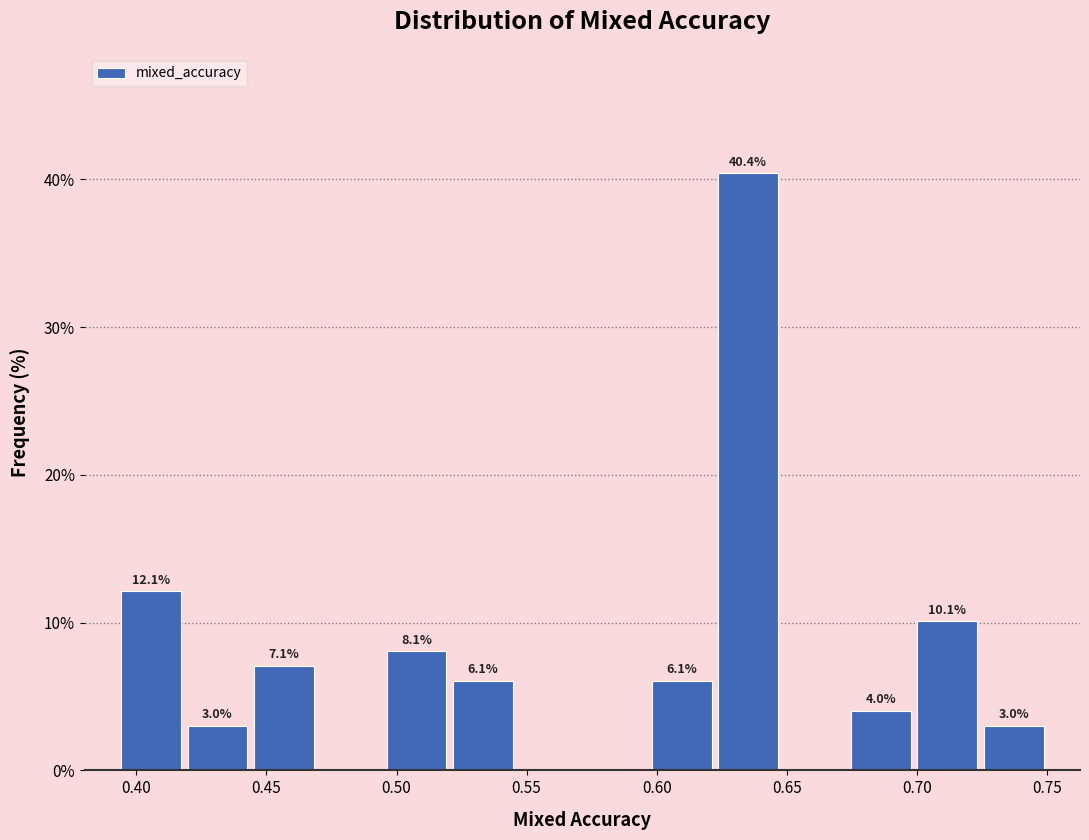

Which range on the x-axis has the tallest bar?

0.620 to 0.650